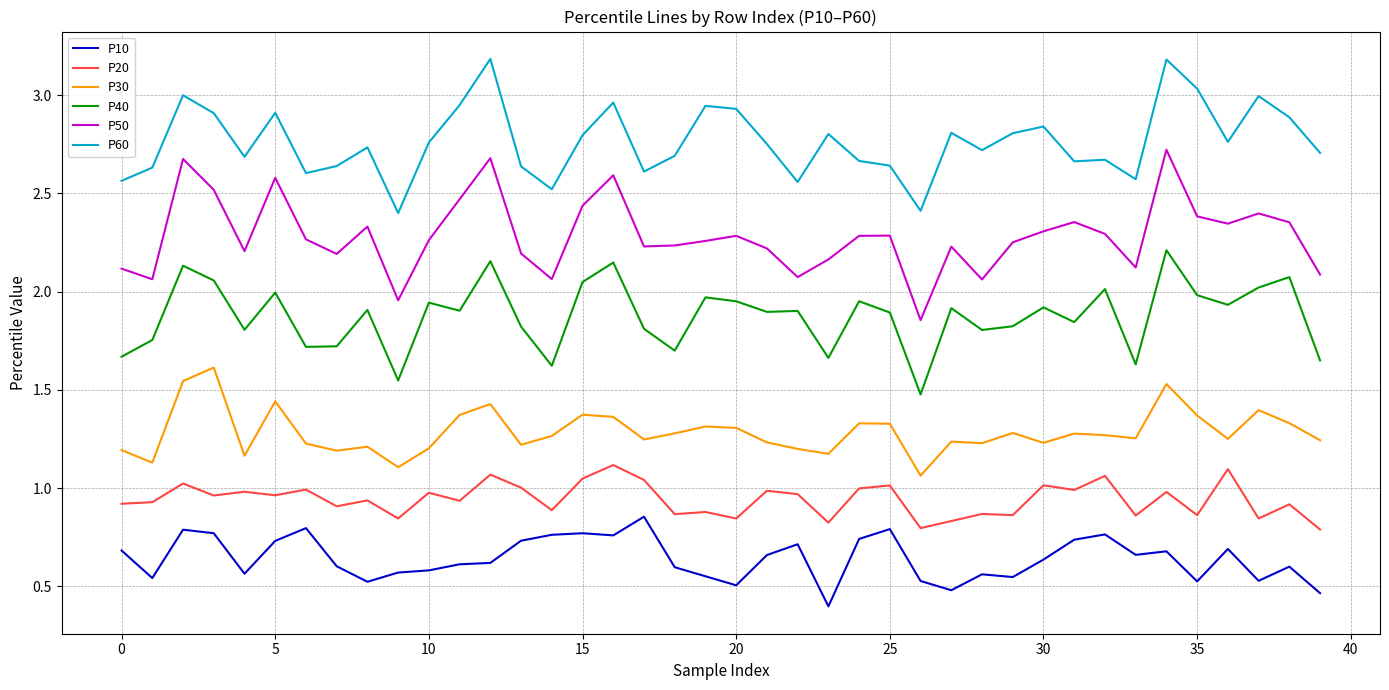

True or false: P40 and P10 intersect in this chart.

False